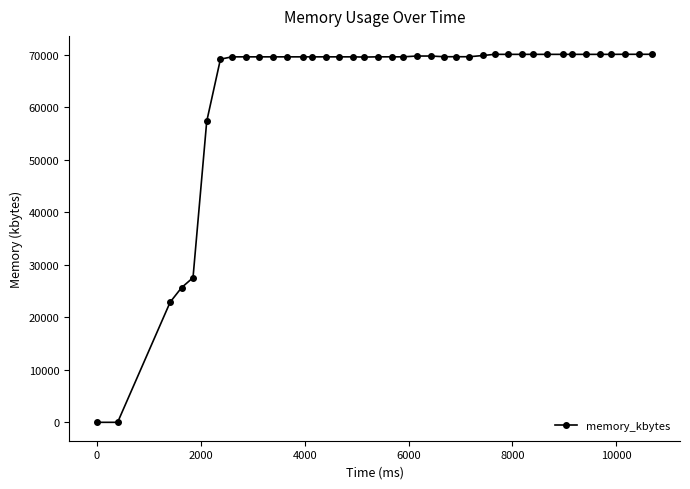

How many lines are shown in the chart?

1